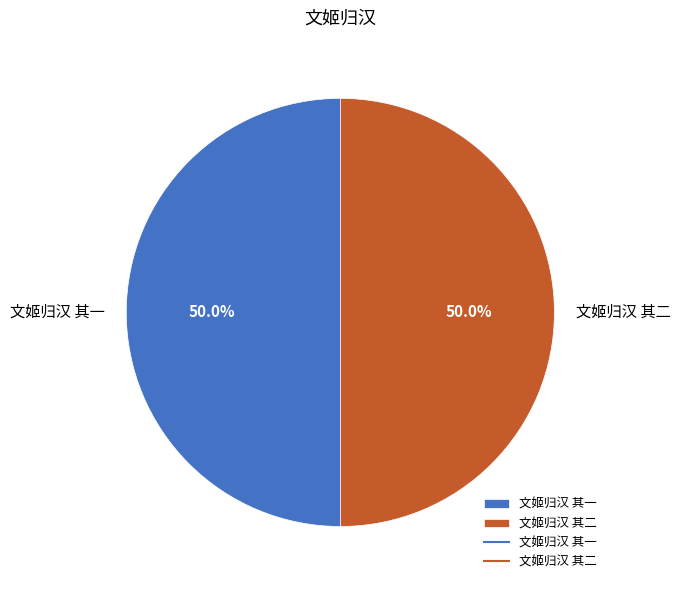

What portion of the pie excludes 文姬归汉 其一?

50.0%